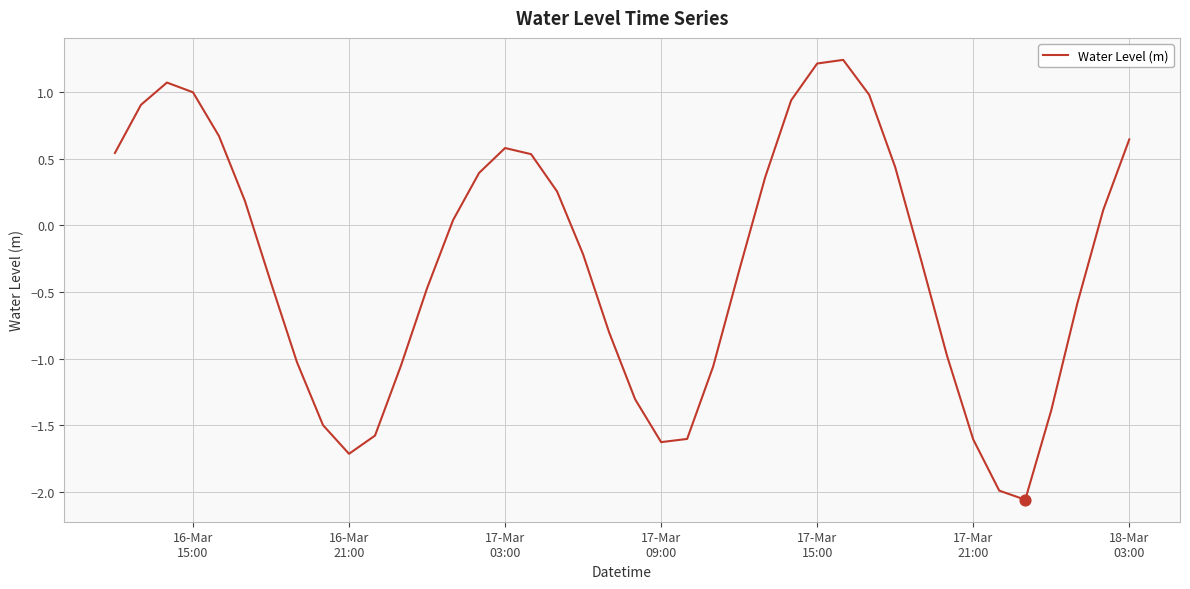

What is the difference between the maximum and minimum values?

3.3